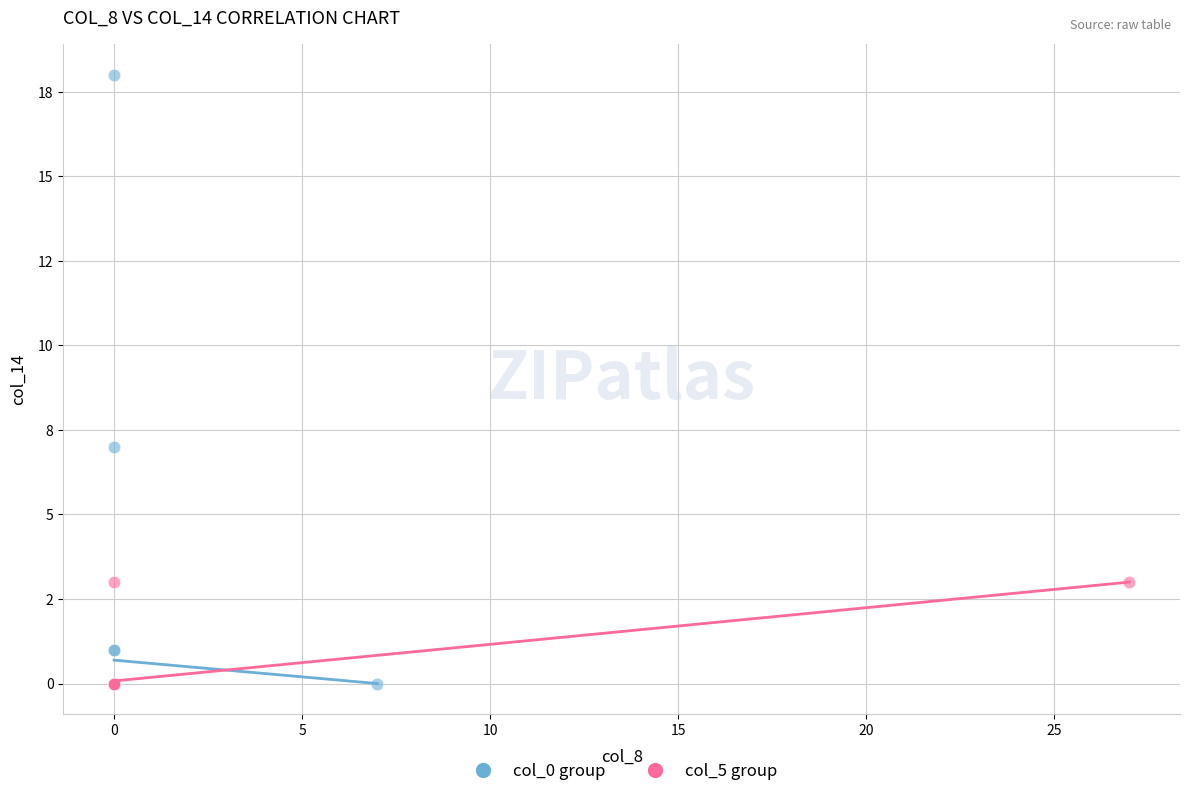

Which series has the largest Y range (max minus min)?

col_0 group